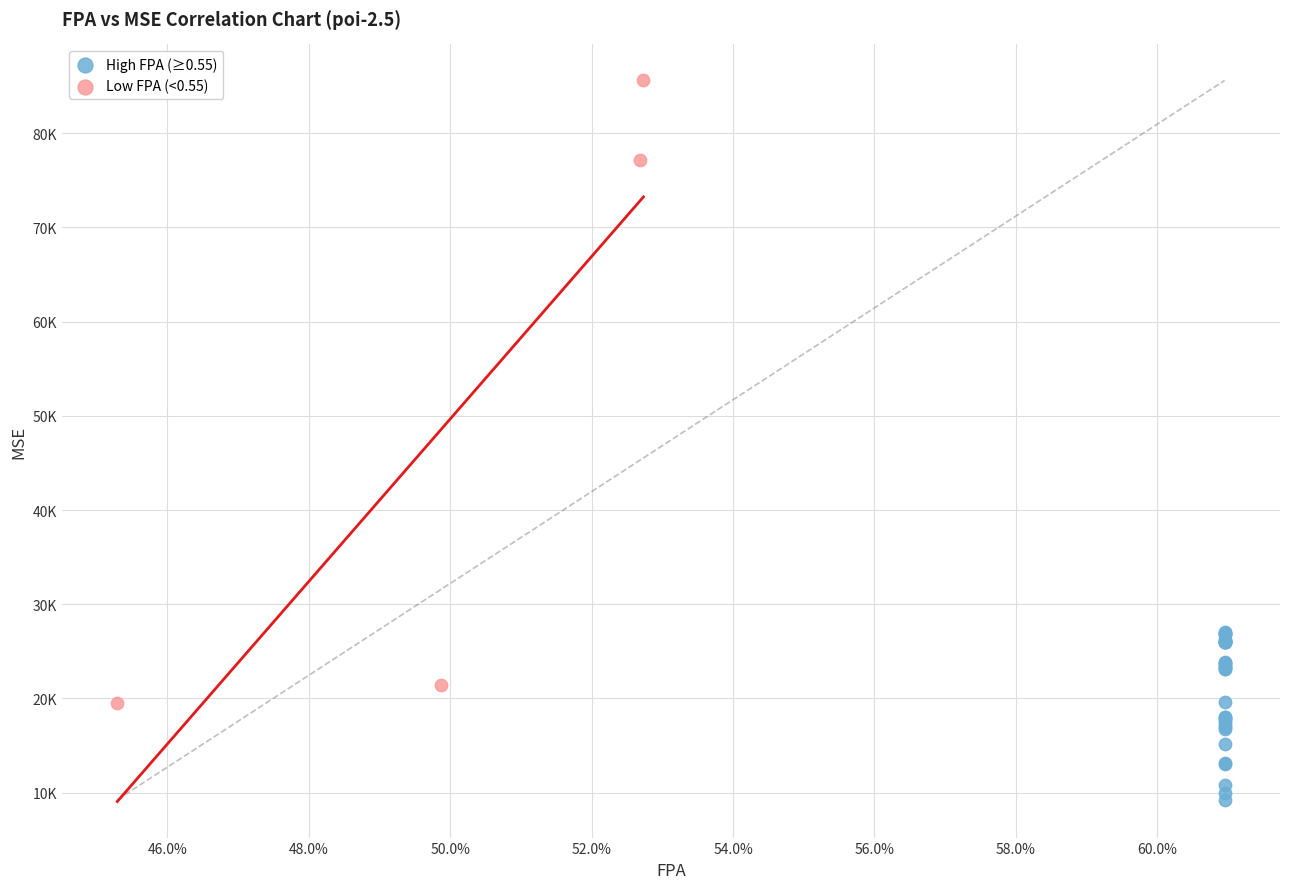

Which series has the widest spread of Y values?

Low FPA (<0.55)